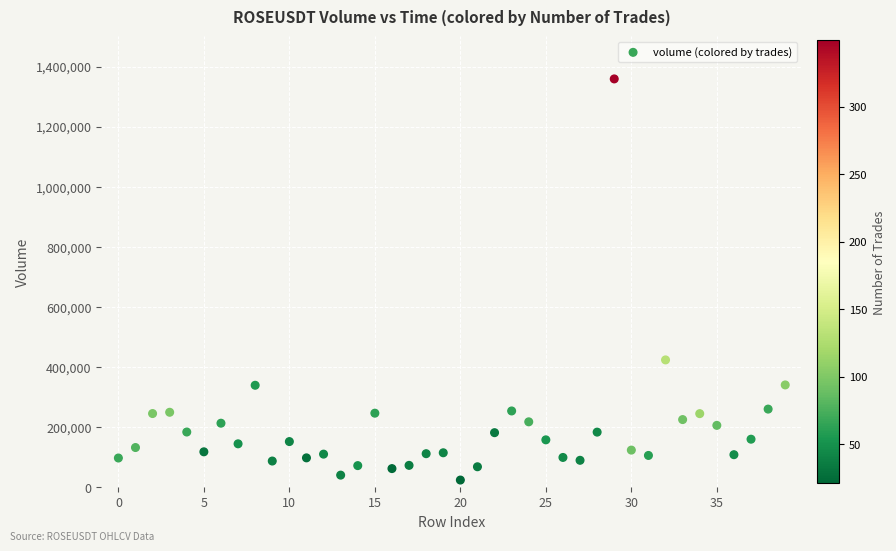

What Y value in the scatter plot is closest to 691282?

423691